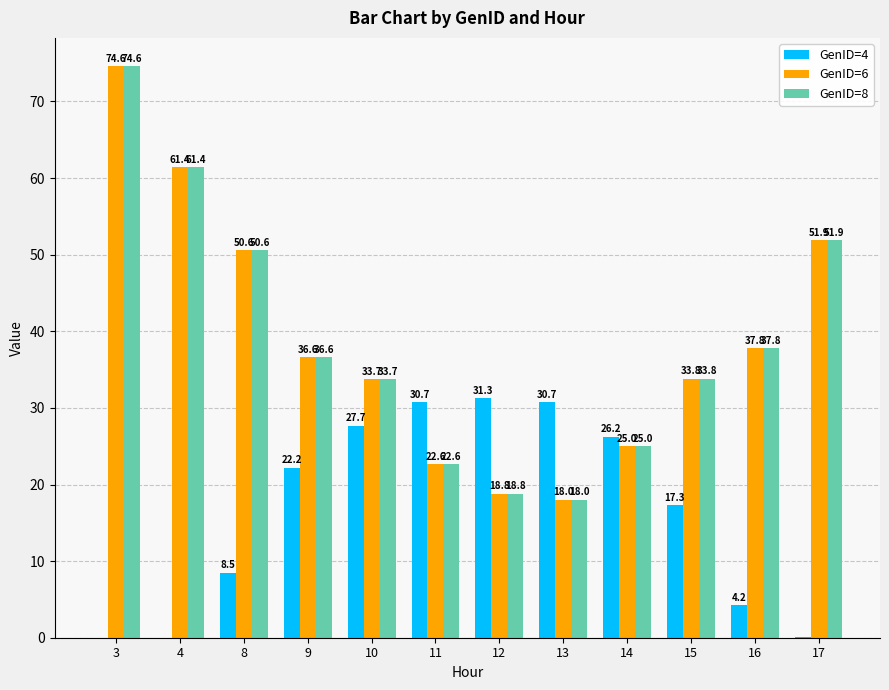

What is the maximum value for GenID=4?

31.3